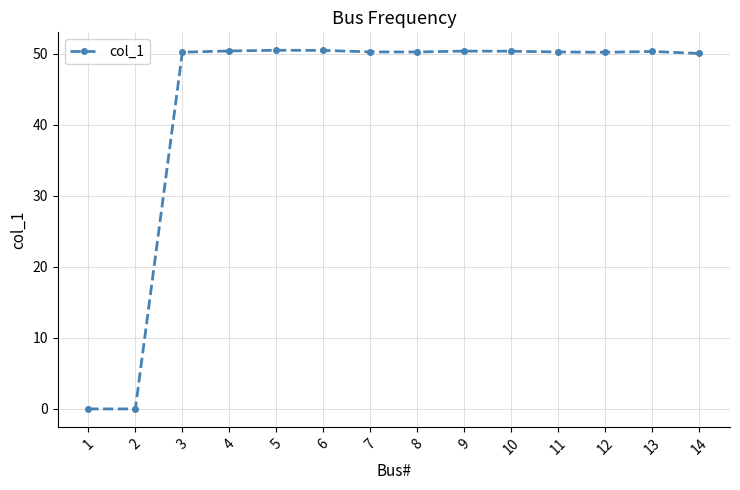

Read the value at 9.

50.4